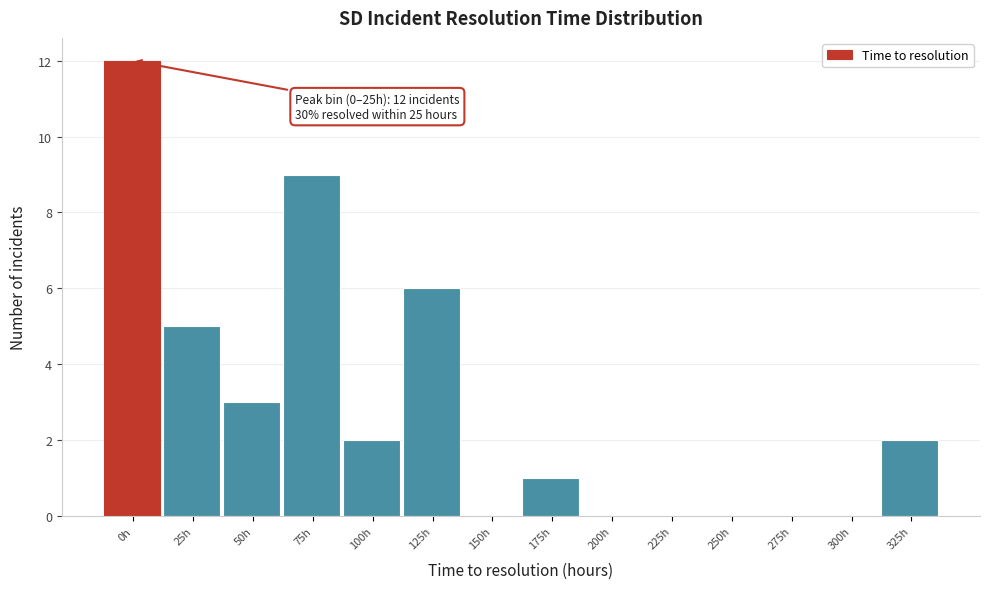

Reading left to right, what are all the values shown in this chart?

0h=12	25h=5	50h=3	75h=9	100h=2	125h=6	150h=0	175h=1	200h=0	225h=0	250h=0	275h=0	300h=0	325h=2